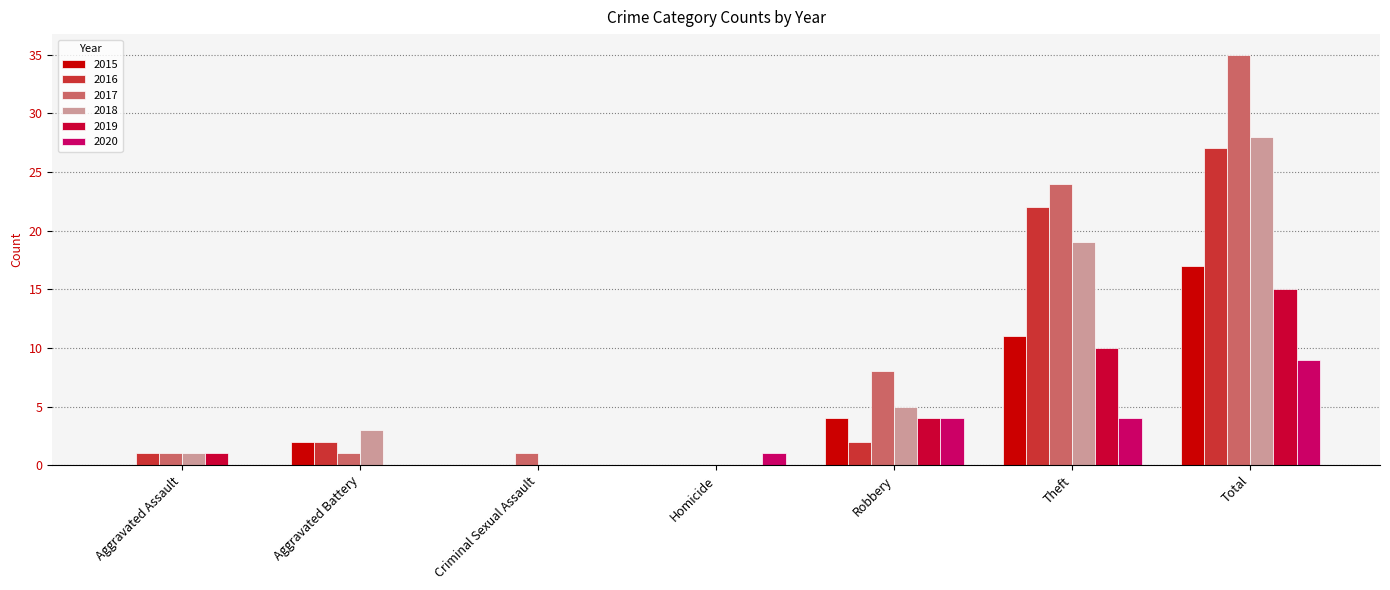

At which category is the sum across all series the highest?

Total